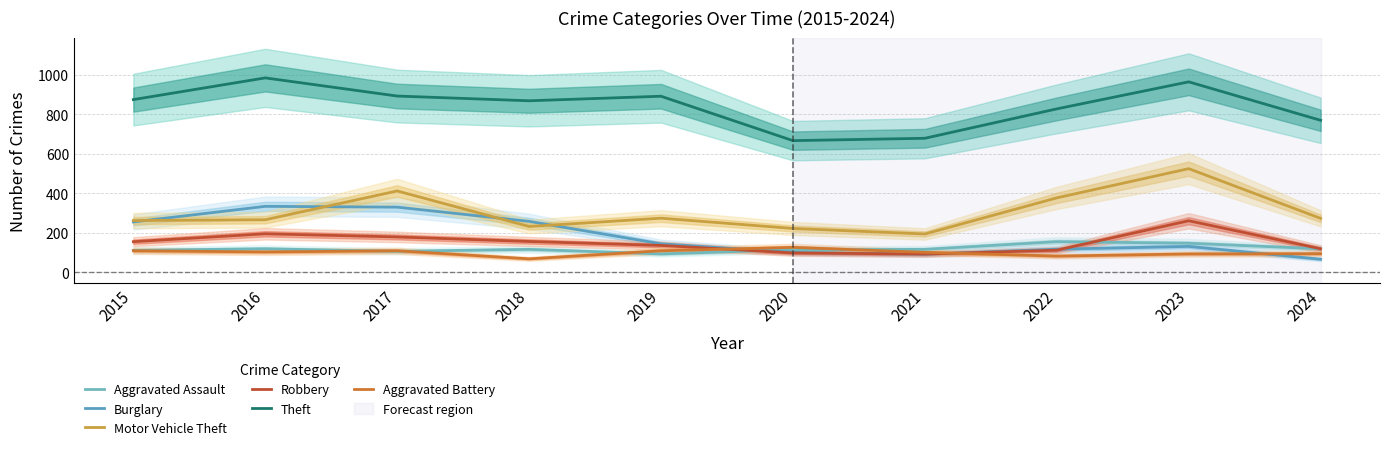

What value does the Burglary series have at 2020, to the nearest 50?

100